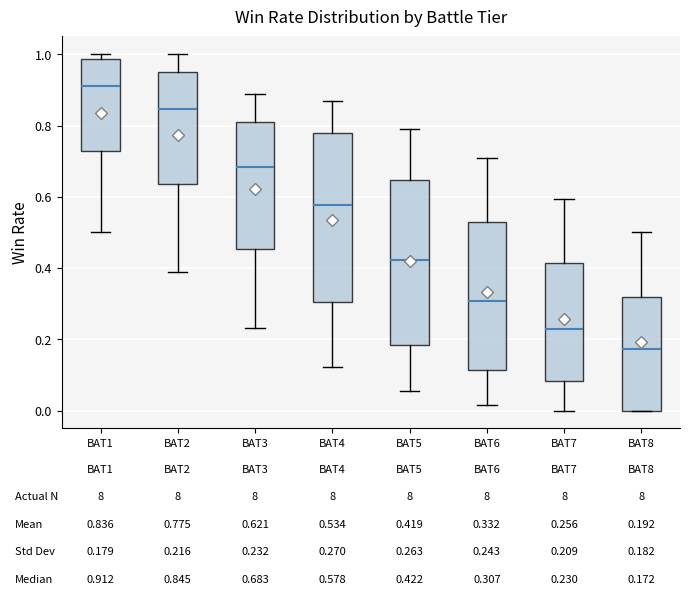

Which box has the lowest median line?

BAT8